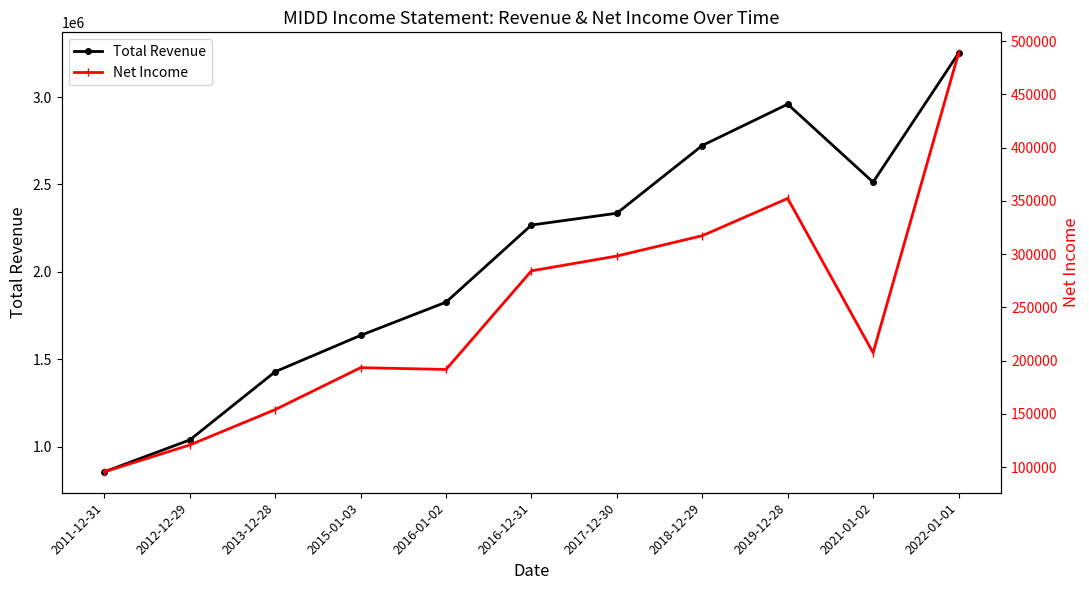

At which category is the sum across all series the highest?

2022-01-01